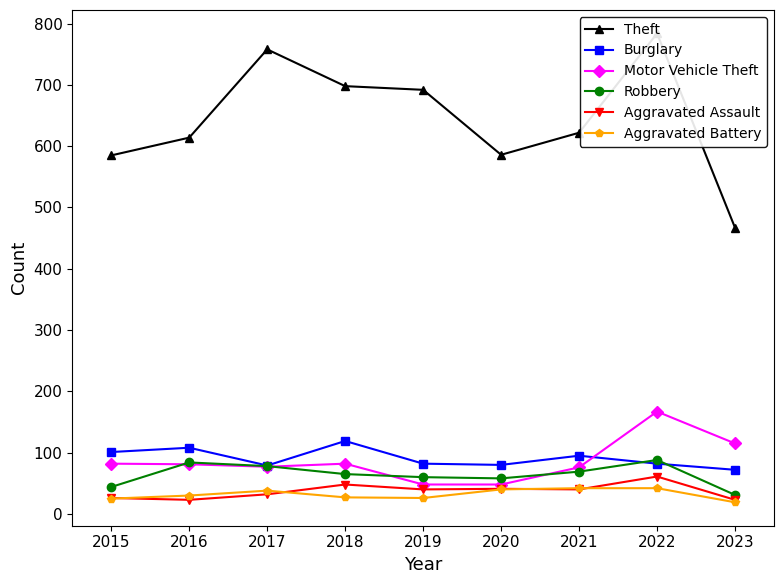

At which label is Theft closest to 625?

2021